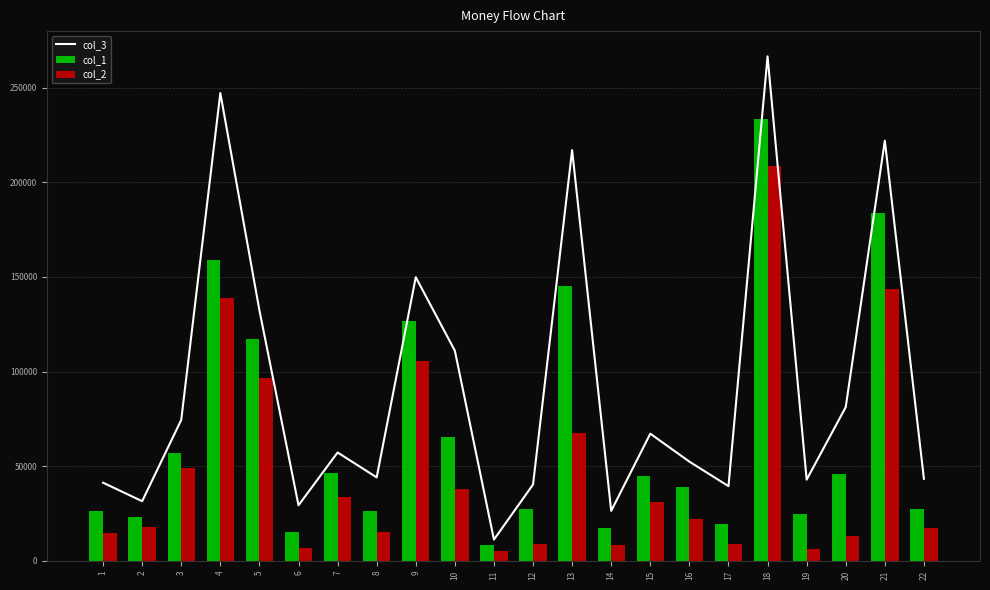

At which category does the chart reach its minimum across all series?

11